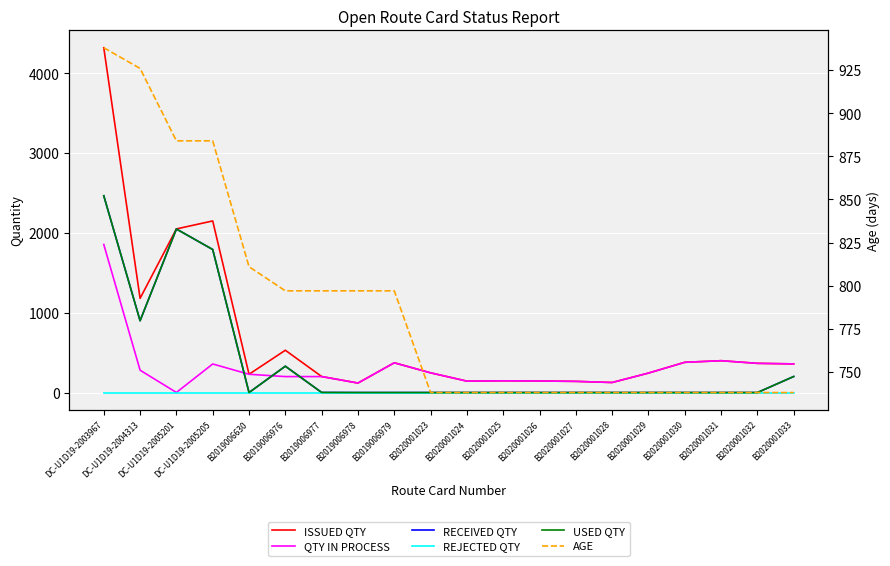

What are all the series names shown in the legend?

ISSUED QTY, QTY IN PROCESS, RECEIVED QTY, REJECTED QTY, USED QTY, AGE